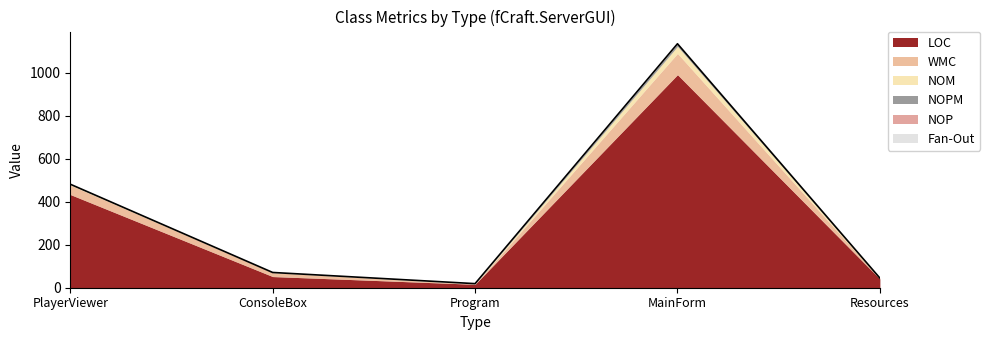

Where is the first local maximum for LOC?

MainForm